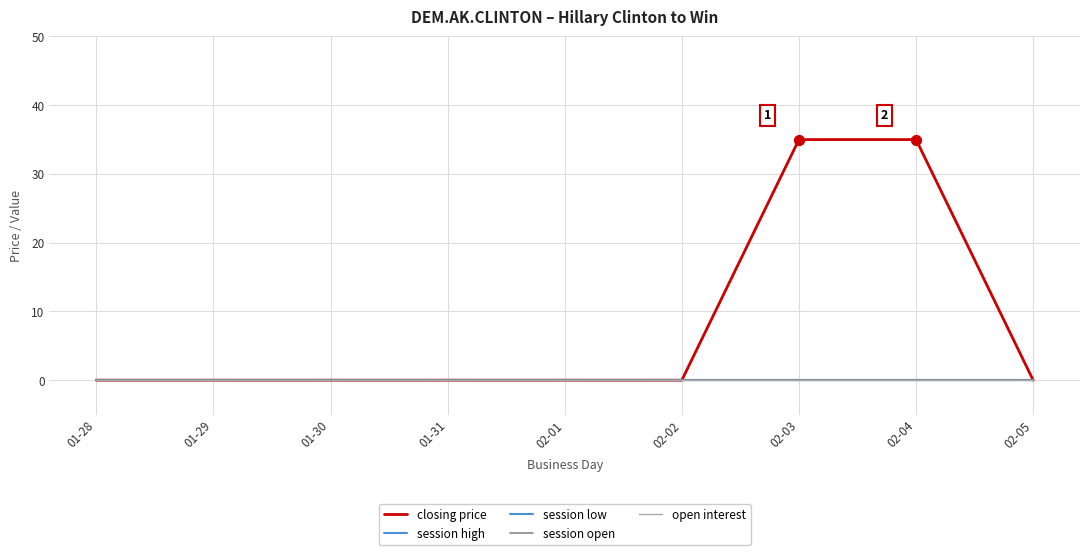

Does the chart have visible grid lines?

Yes